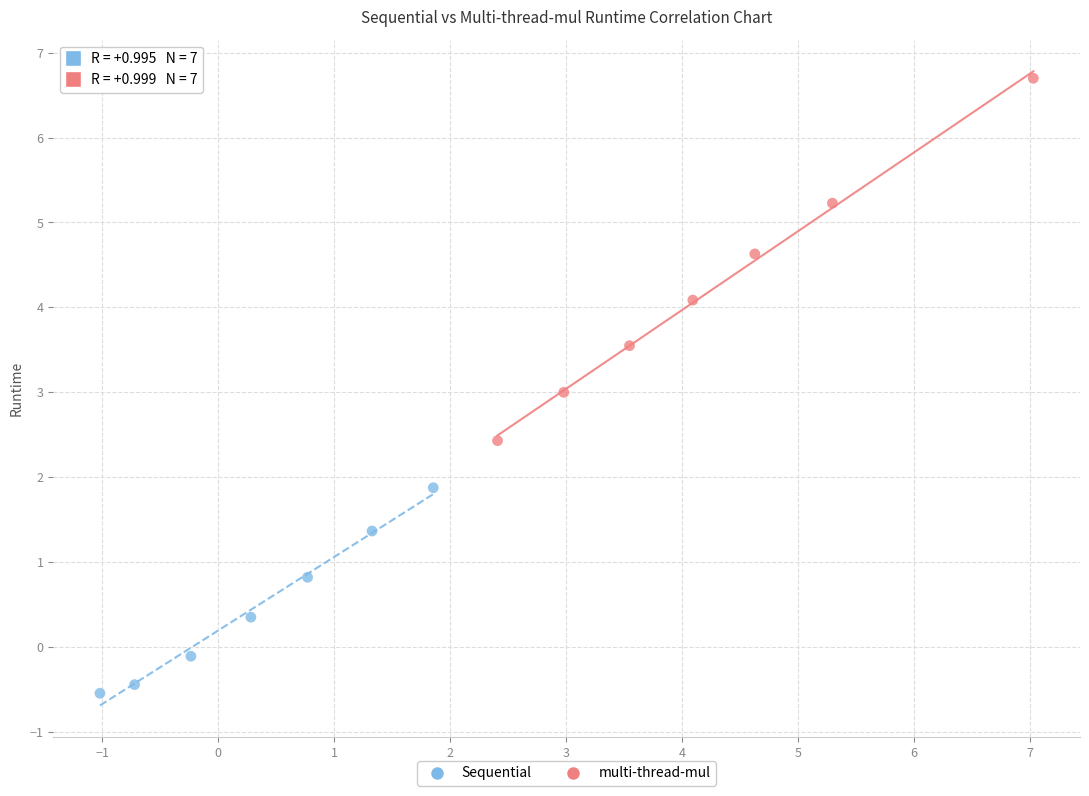

Which series has the largest Y range (max minus min)?

multi-thread-mul